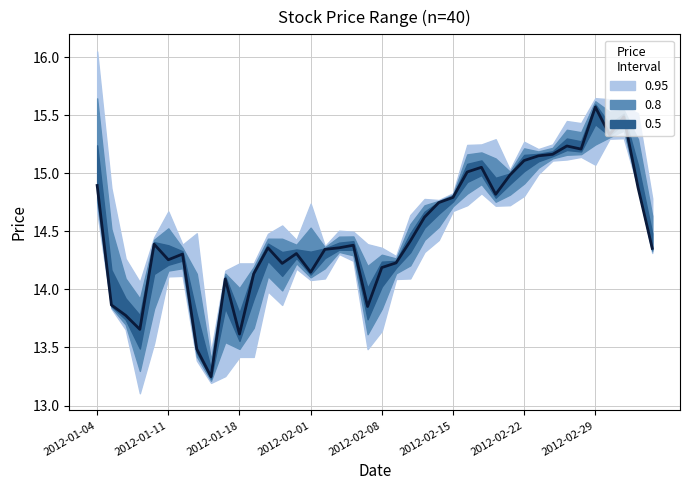

At which category does the chart reach its peak across all series?

2012-02-29